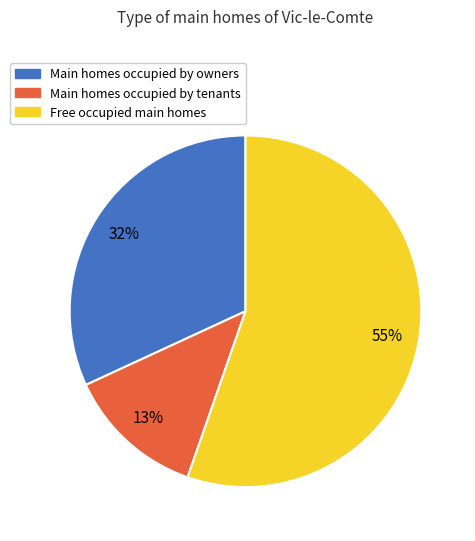

Combined, do Main homes occupied by owners and Main homes occupied by tenants account for over 50%?

No